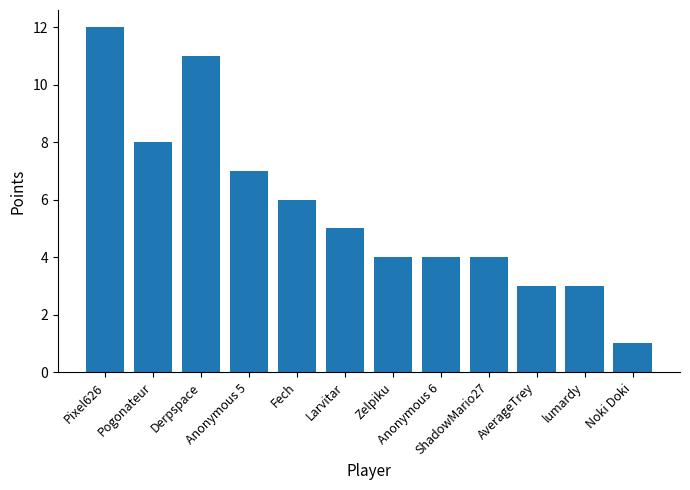

What is the greatest value displayed?

12